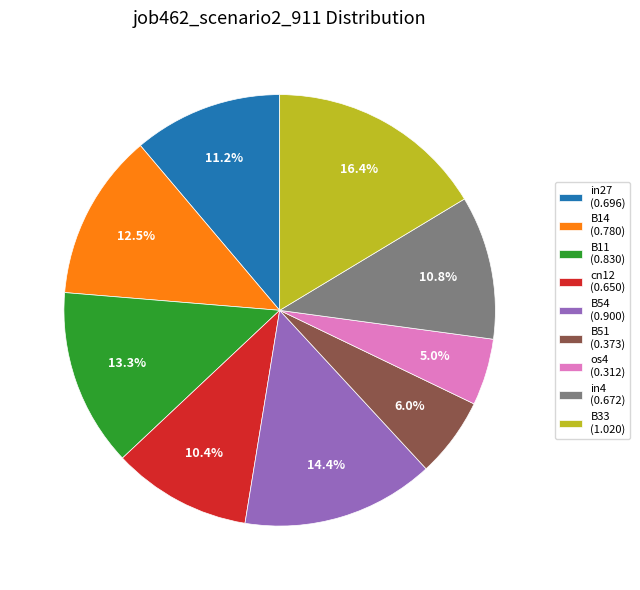

The in4 slice represents 1% of the pie. True or false?

False